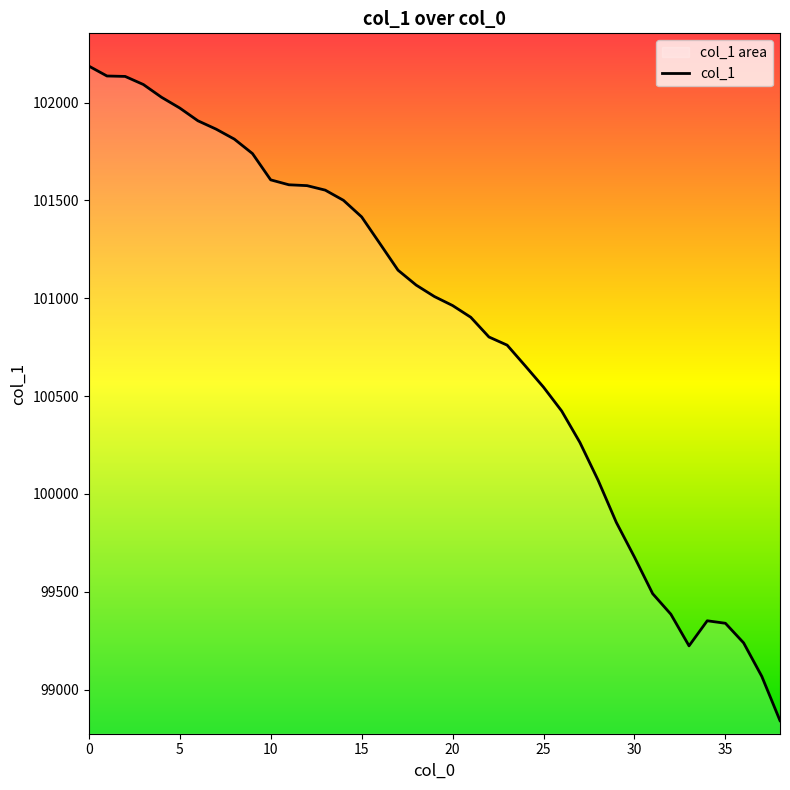

Rank the categories by value from lowest to highest.

38, 37, 33, 36, 35, 34, 32, 31, 30, 29, 28, 27, 26, 25, 24, 23, 22, 21, 20, 19, 18, 17, 16, 15, 14, 13, 12, 11, 10, 9, 8, 7, 6, 5, 4, 3, 2, 1, 0